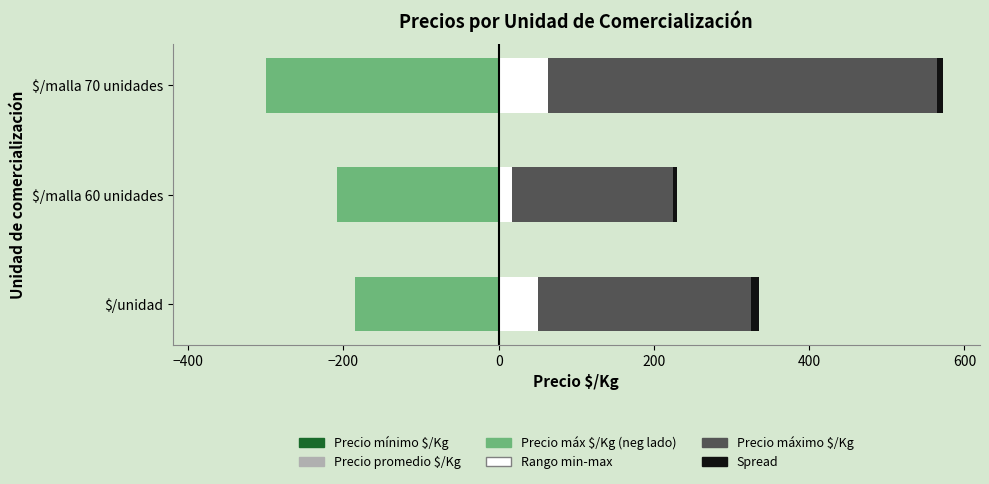

What is the sum of all Rango min-max values?

131